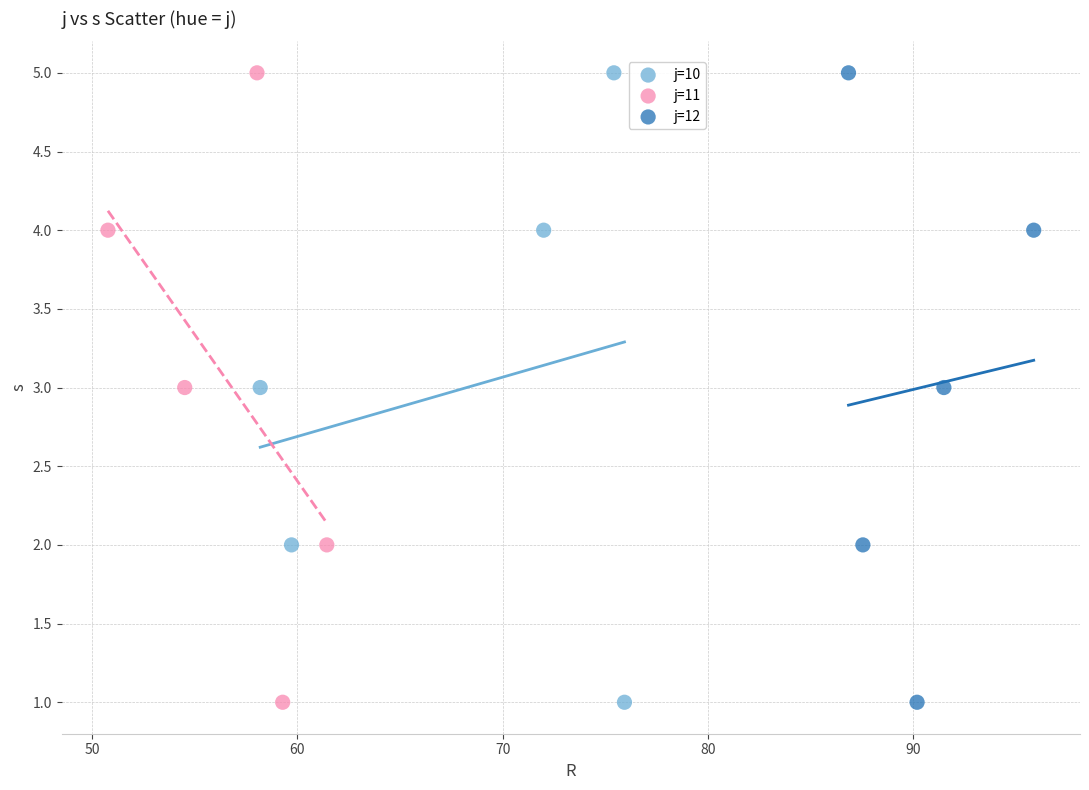

What are all the series names shown in the legend?

j=10, j=11, j=12